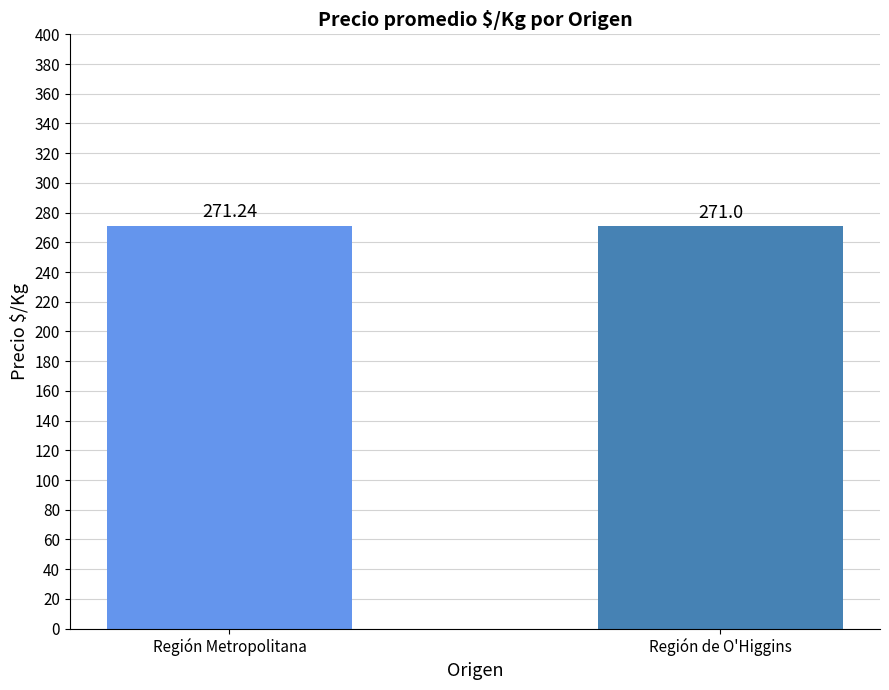

Which category has the highest value across all series?

Región Metropolitana